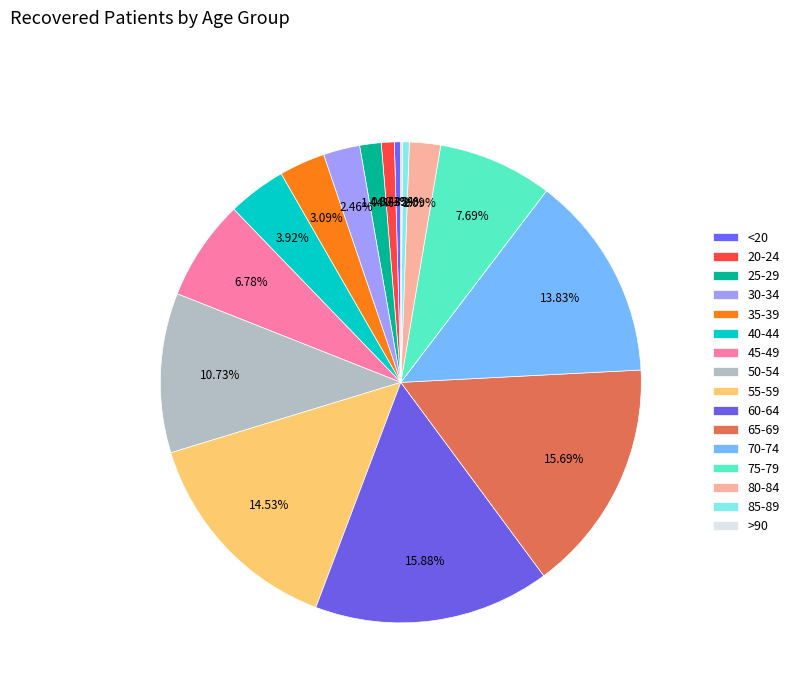

Between 40-44 and >90, which is larger?

40-44